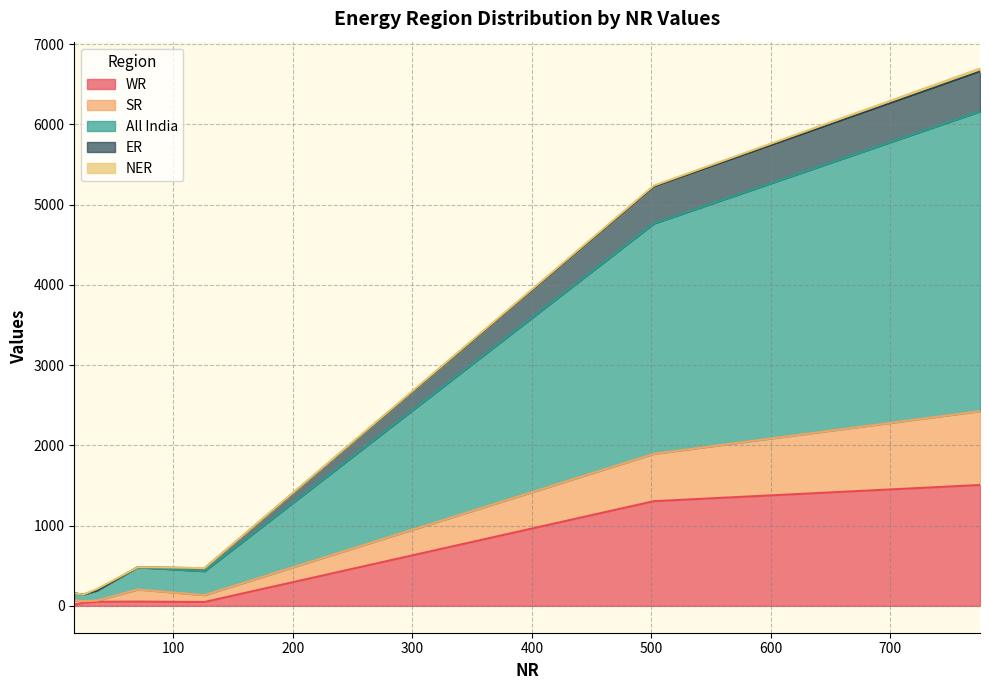

Is it true that SR equals 26 at 36?

False